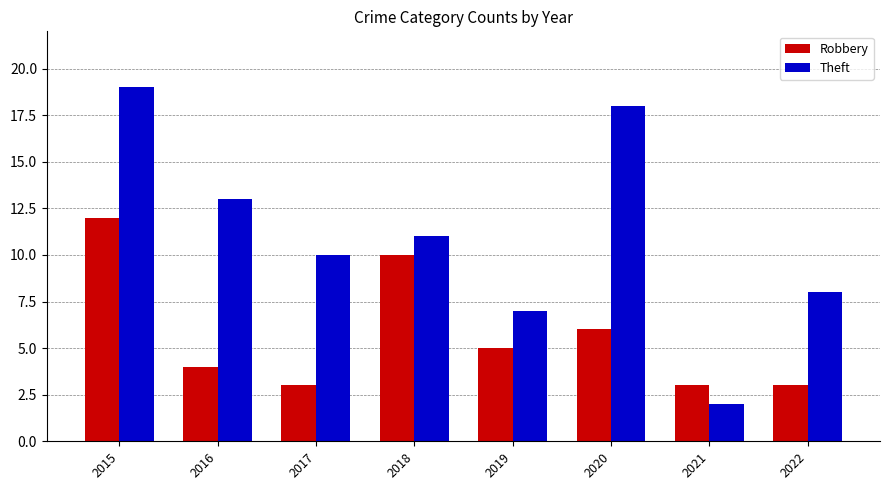

Which label corresponds to the smallest value in the chart?

2021